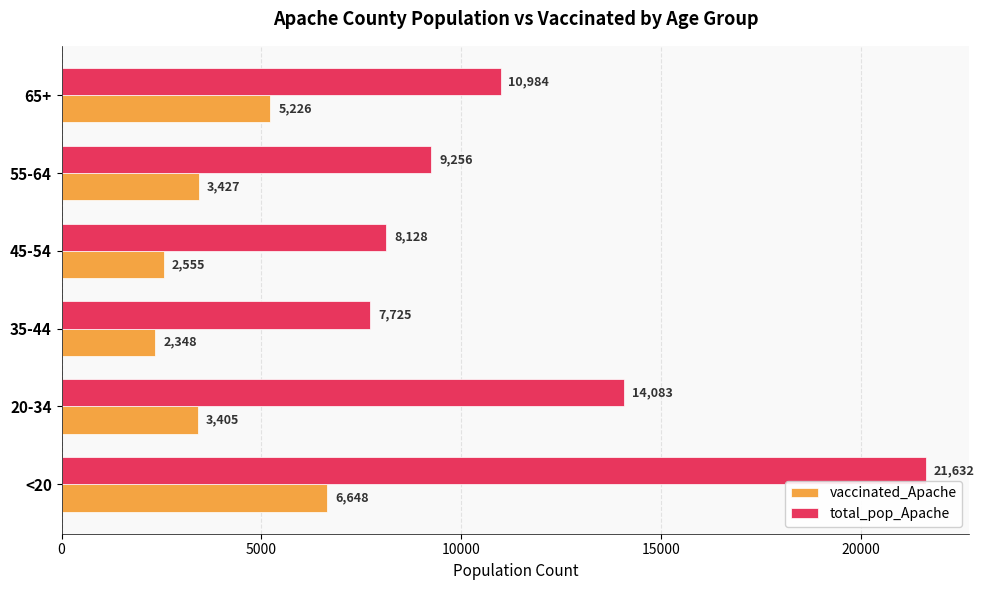

Where is vaccinated_Apache nearest to the value 4498?

65+